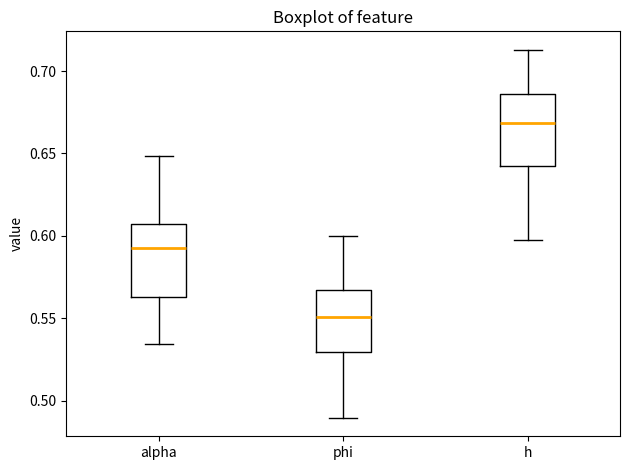

Reading left to right, read every box against the y-axis: the position of its median line, the range the box covers, and the ends of its whiskers. The values are not printed on the chart, so give them approximately, as read against the axis.

alpha: median 0.590, box 0.565 to 0.605, whiskers 0.535 to 0.650
phi: median 0.550, box 0.530 to 0.565, whiskers 0.490 to 0.600
h: median 0.670, box 0.640 to 0.685, whiskers 0.595 to 0.715